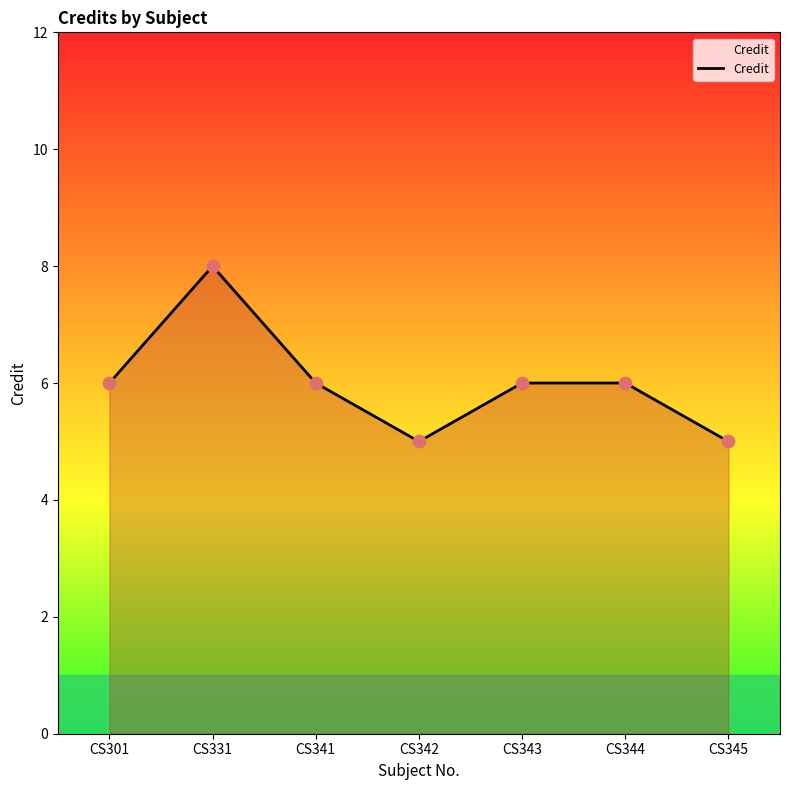

What is the ratio of the value at CS343 to the value at CS341?

1.0